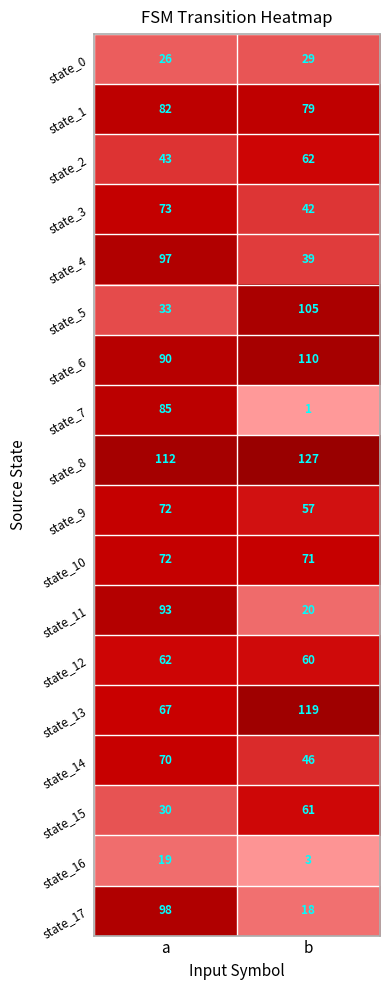

The value of state_8 at a is 112. True or false?

True